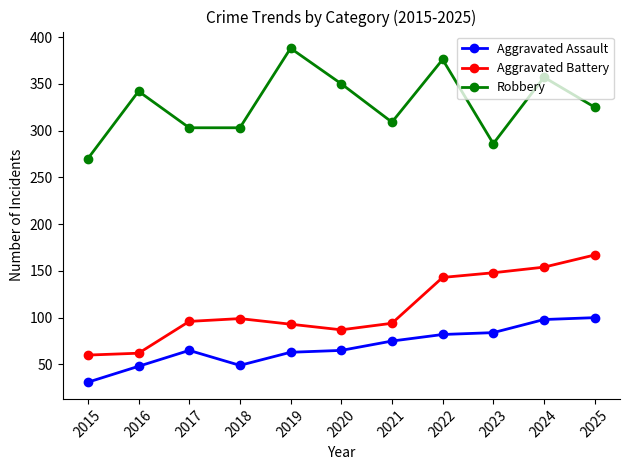

Rank the series by their average value, from highest to lowest.

Robbery, Aggravated Battery, Aggravated Assault